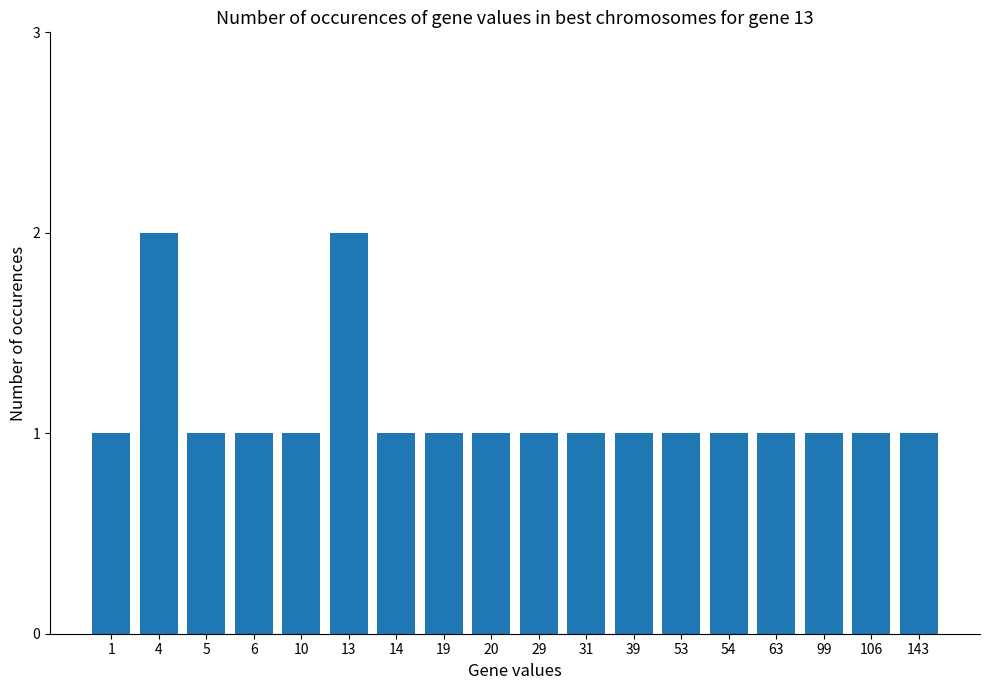

What is the value of the 1st bar from the left?

1